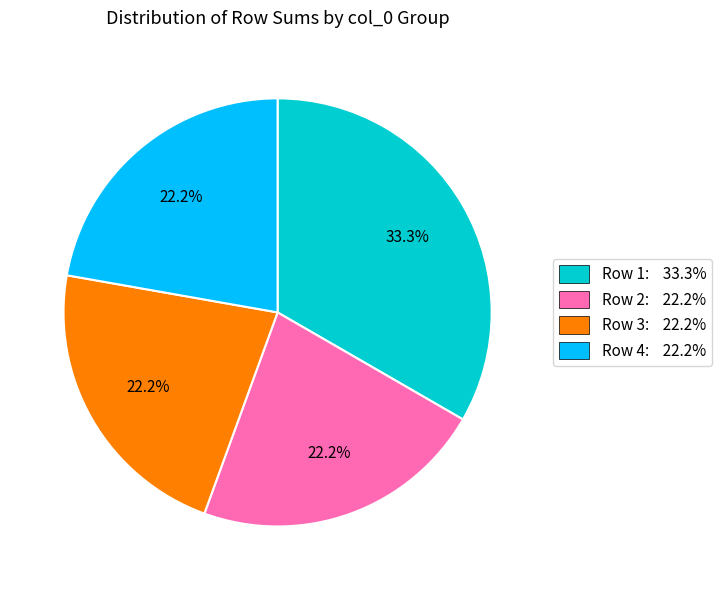

Is there a majority slice in this chart?

No